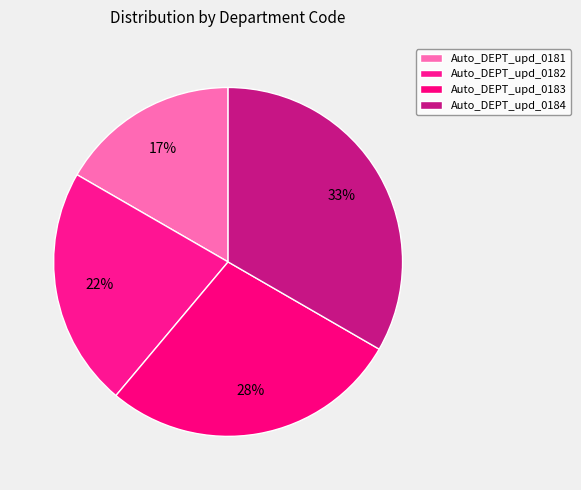

Between Auto_DEPT_upd_0182 and Auto_DEPT_upd_0183, which is larger?

Auto_DEPT_upd_0183